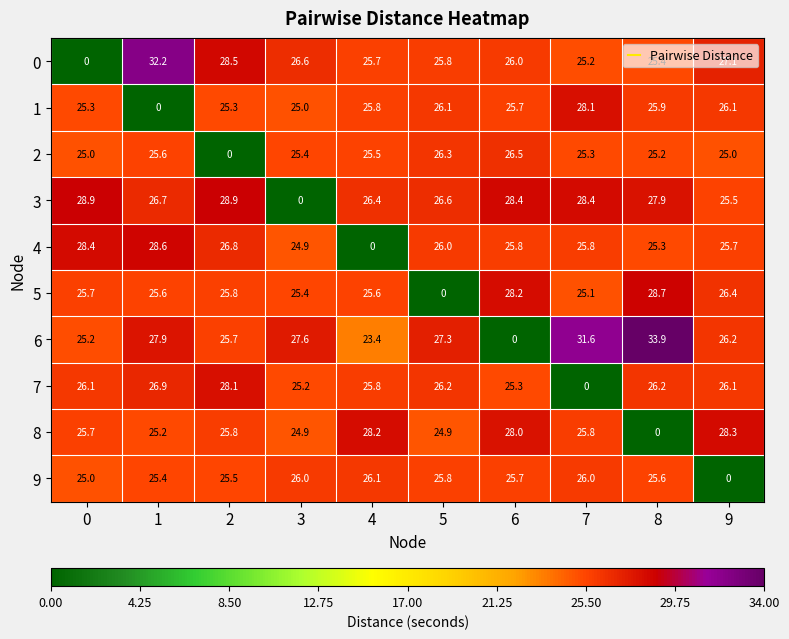

What is the average value of the 9 series?

23.1